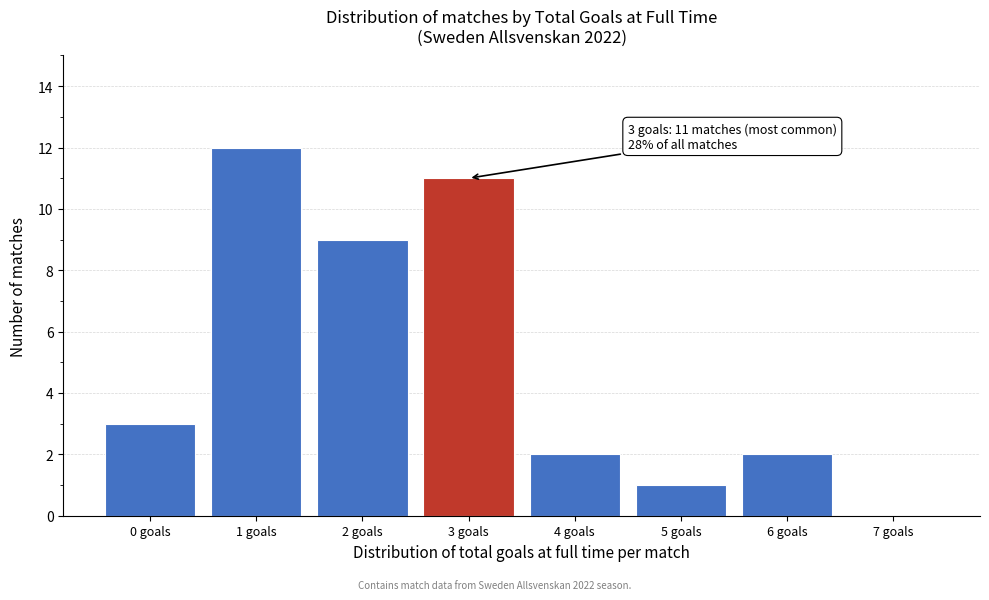

Over which range of the x-axis is the bar tallest?

0.5 to 1.5